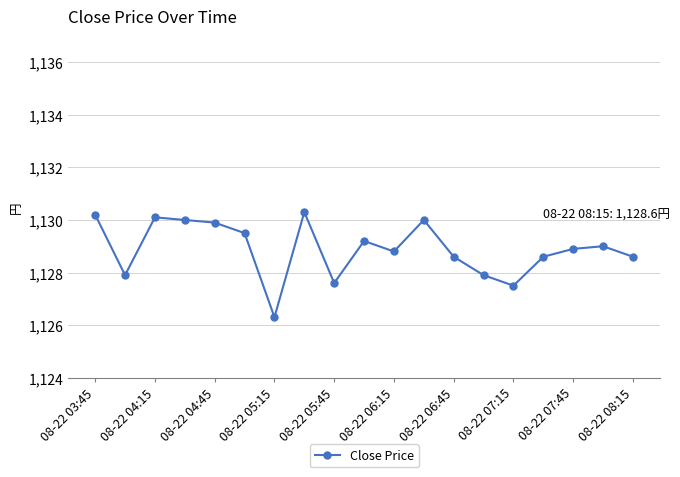

True or false: the data has more than 0 interior local peaks.

True